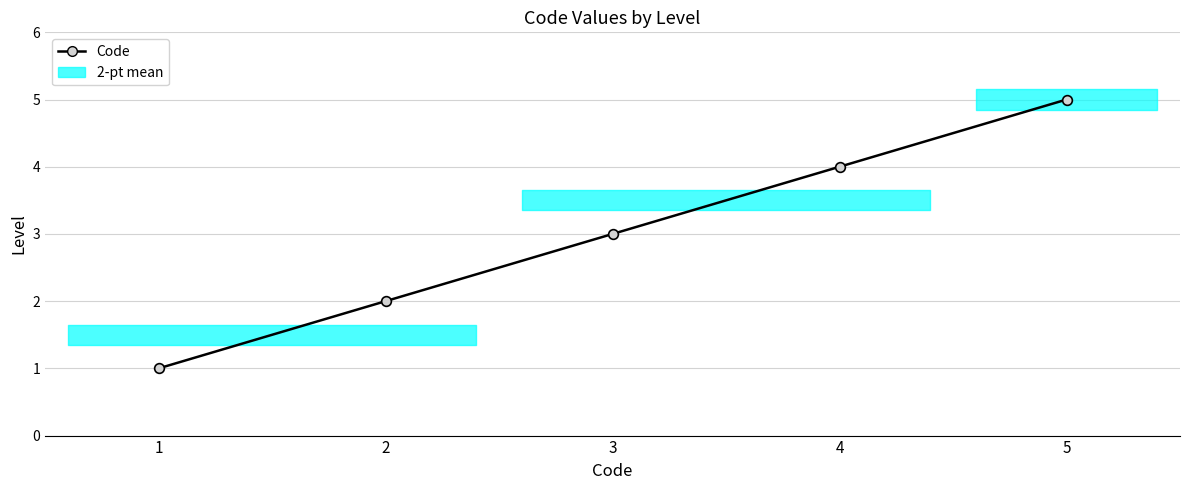

Between 2 and 1, which is larger?

2